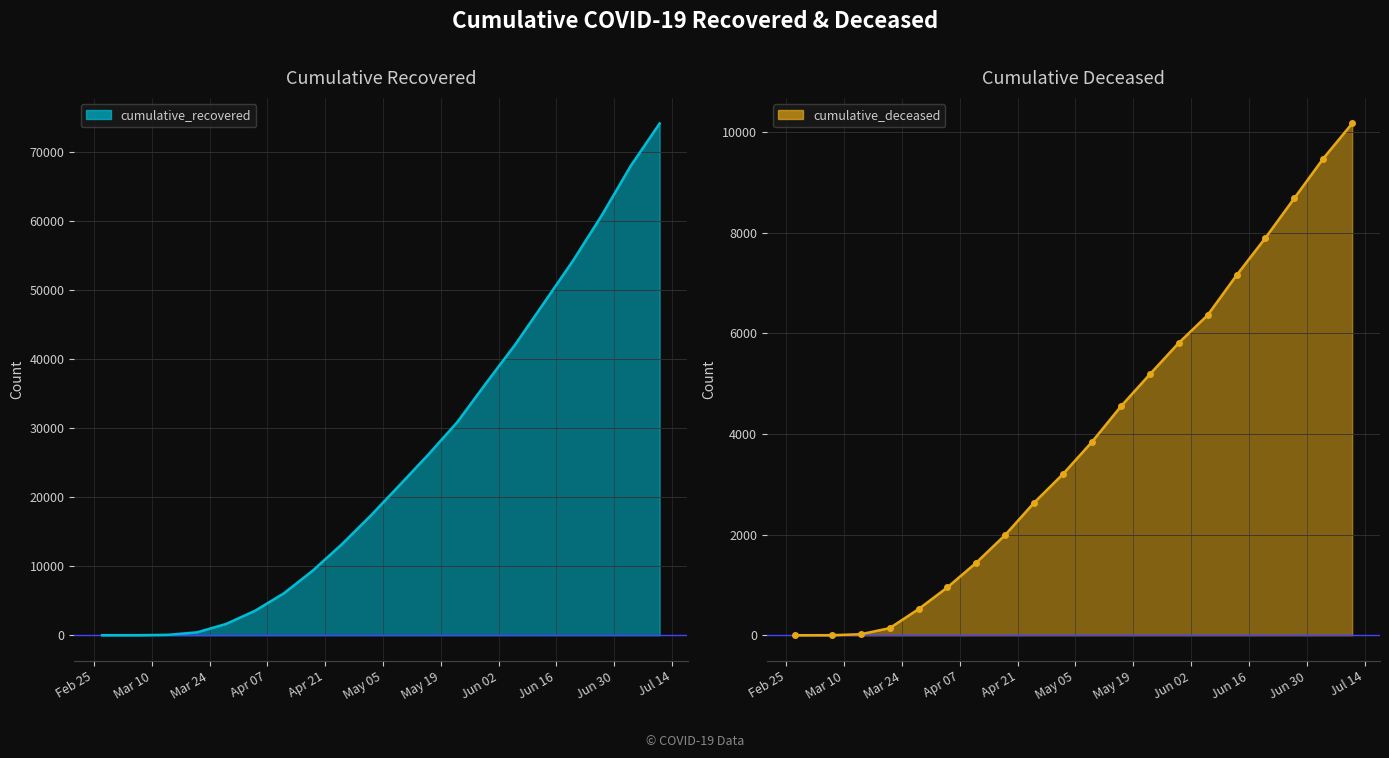

At how many categories does at least one series exceed 24236?

9